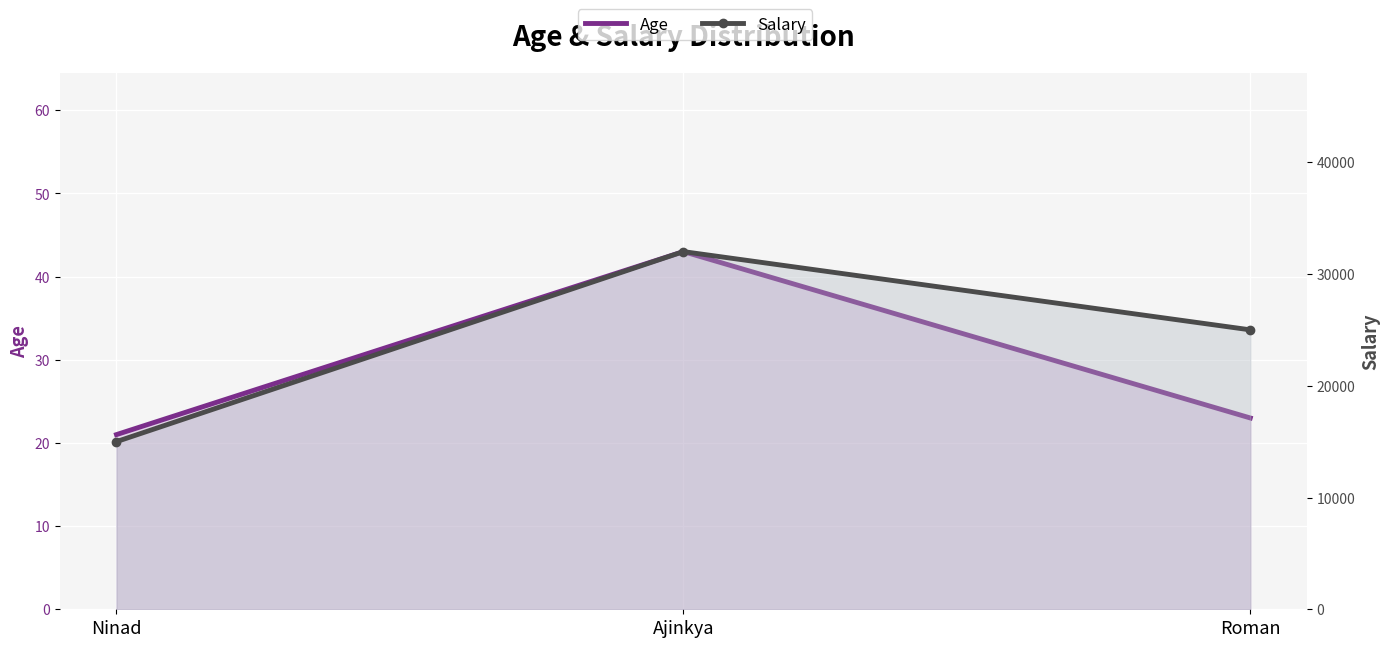

Rank the series by their average value, from lowest to highest.

Age, Salary